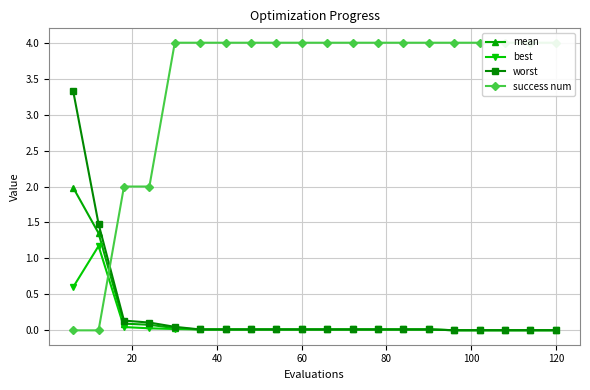

What is the difference between the second highest and second lowest values in the best series?

0.6